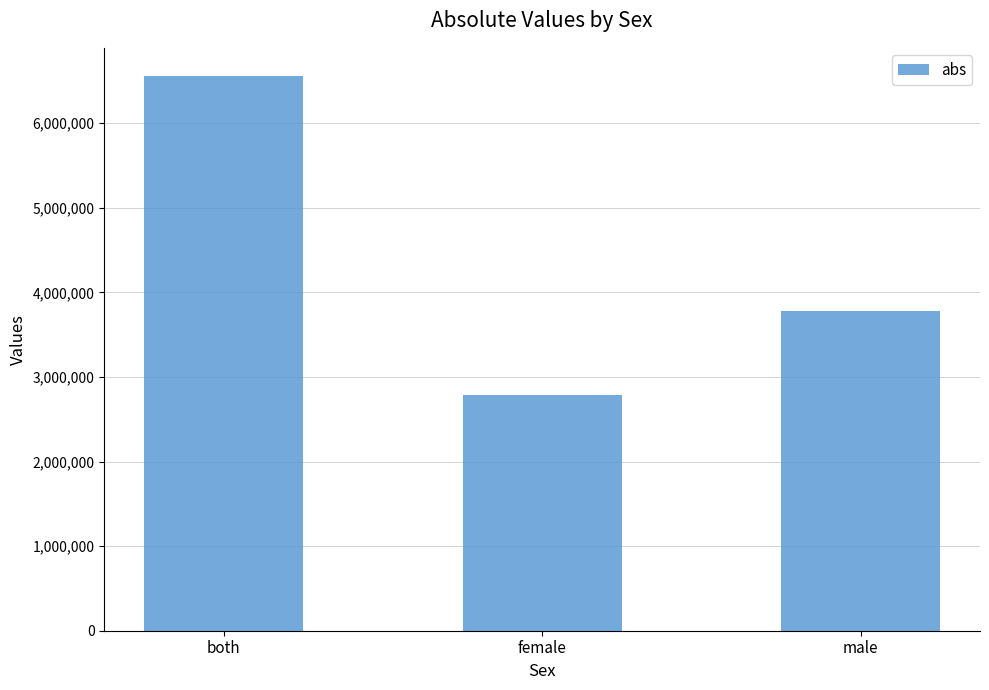

Count the number of data series in this chart.

1